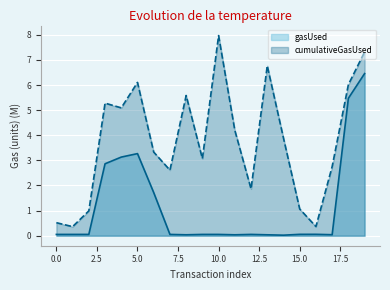

What is the sum of the cumulativeGasUsed values at 5 and 3?

11.4